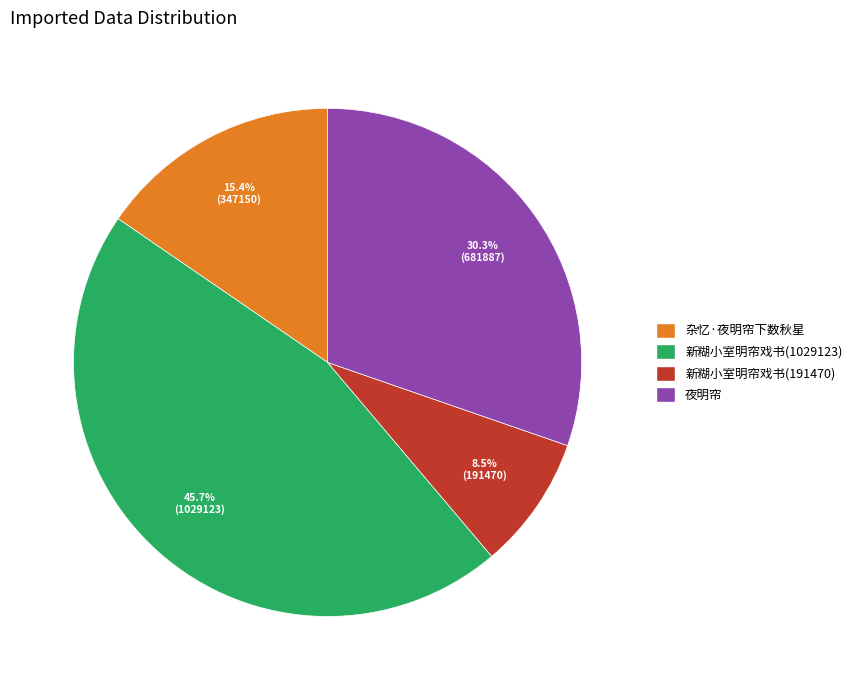

Is there a majority slice in this chart?

No